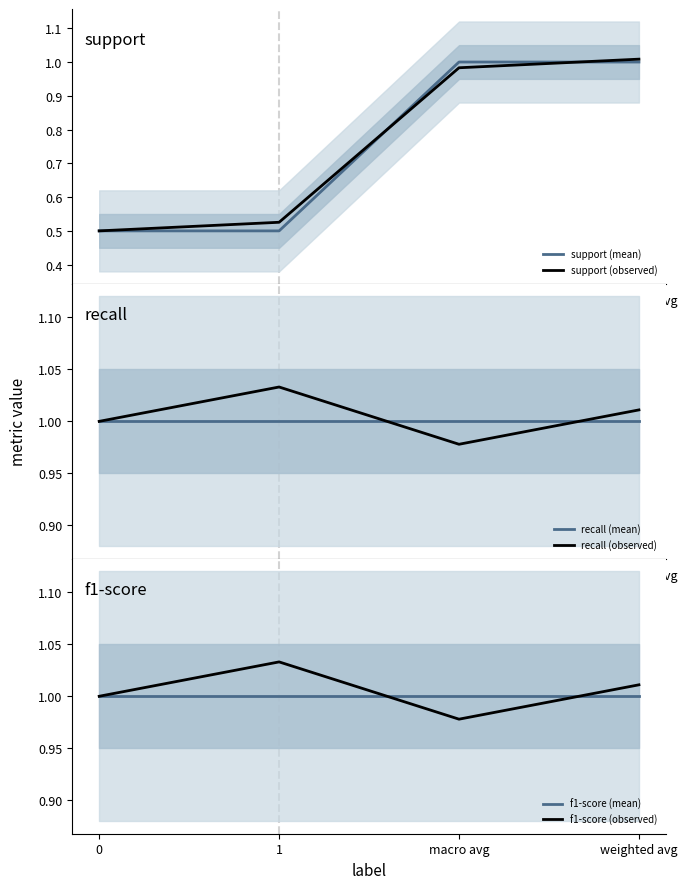

The value of recall (observed) at 0 is 1.0. True or false?

True